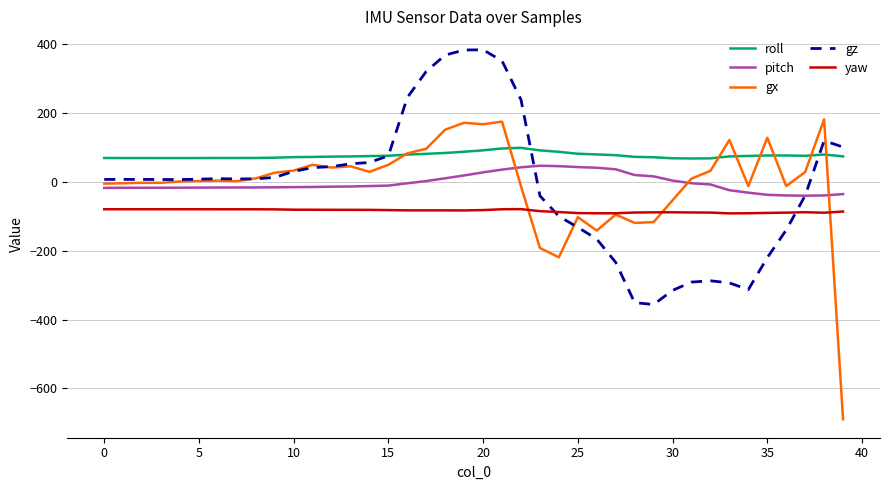

List the series in order of their peak value, highest first.

gz, gx, roll, pitch, yaw